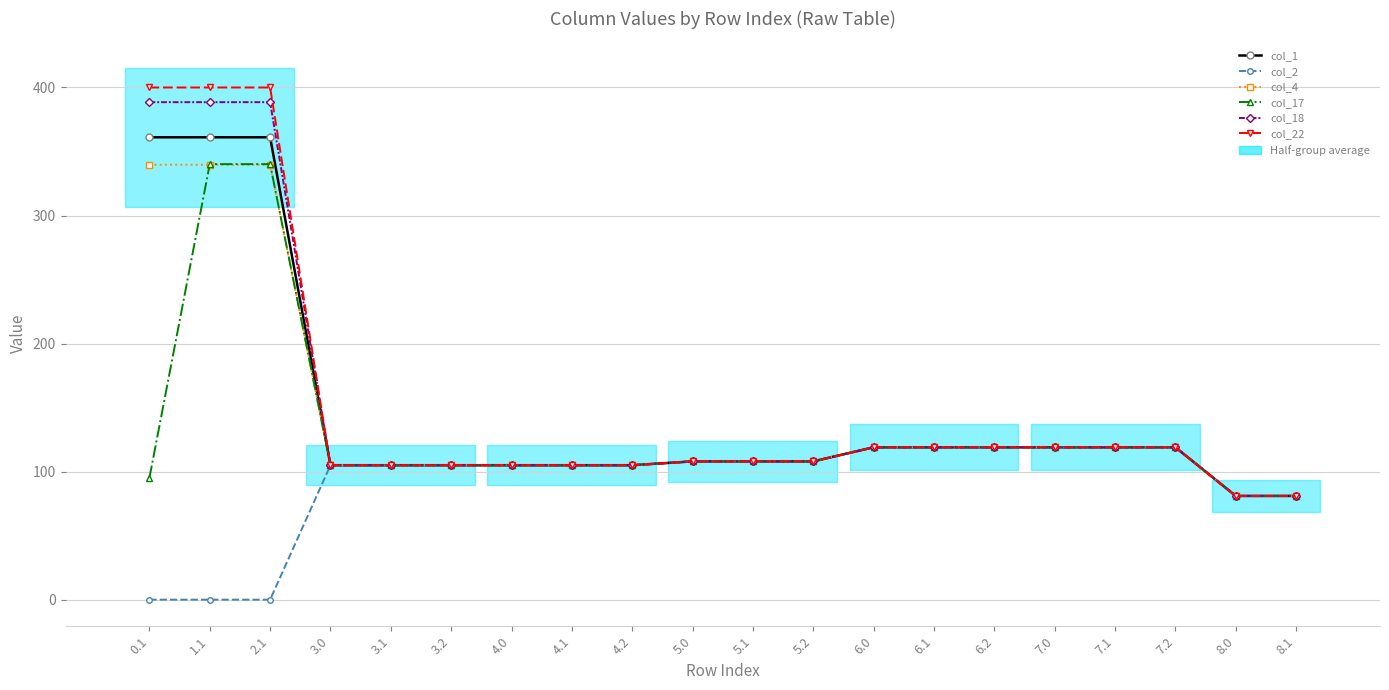

What is the sum of the col_18 values at 8.0 and 7.1?

200.0